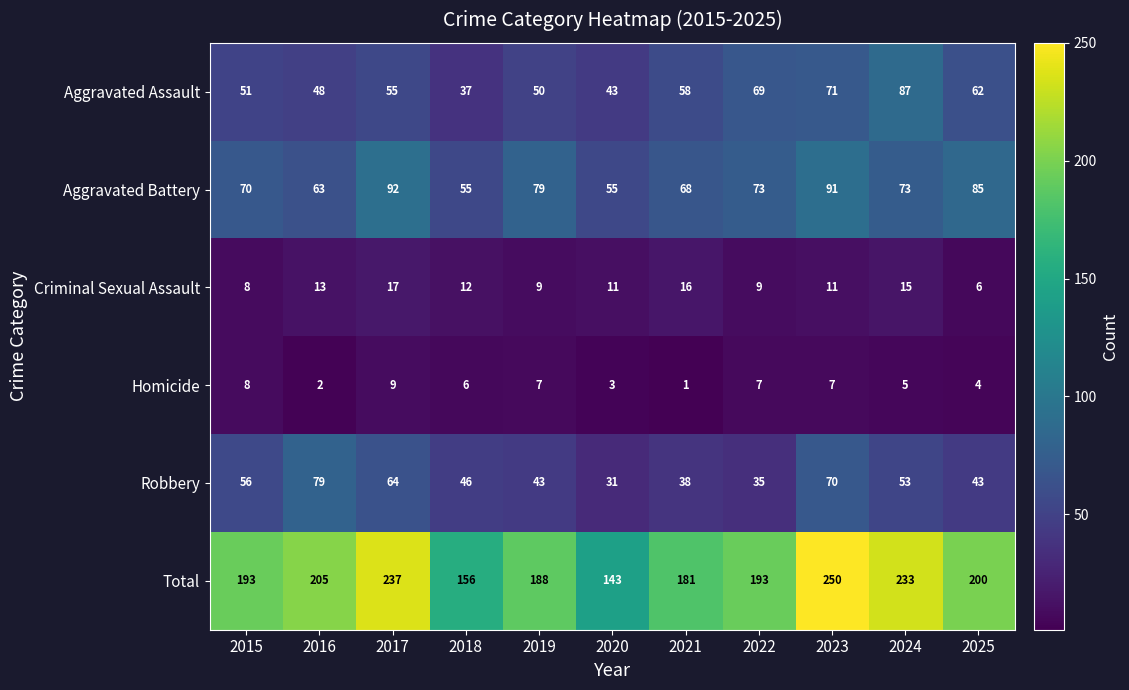

What is the total value across all series at 2022?

386